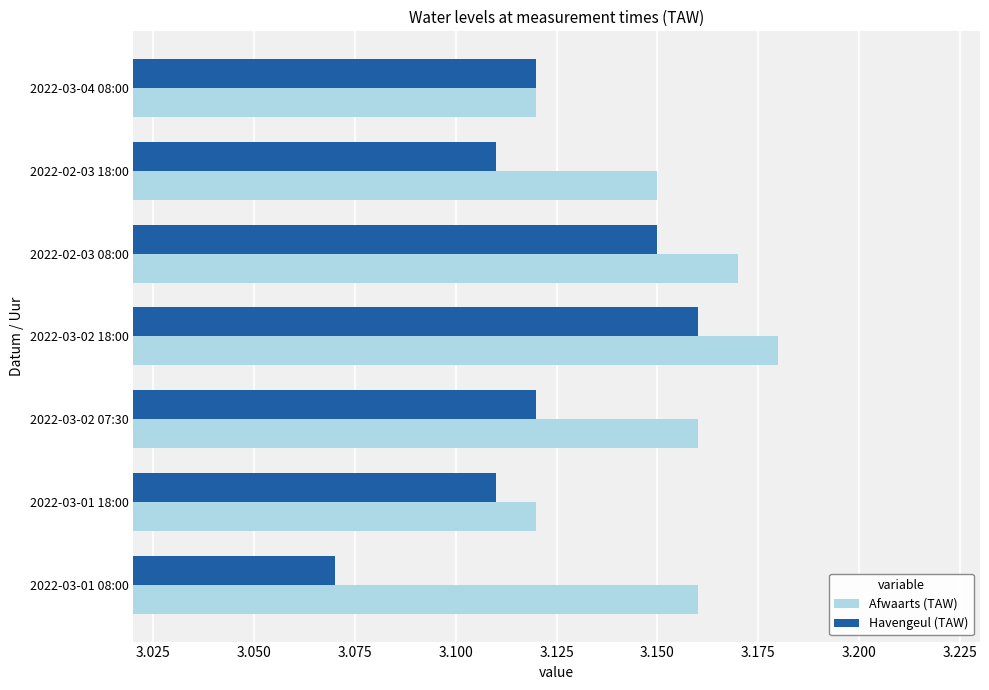

The Afwaarts (TAW) series shows 1.0 at 2022-02-03 08:00. True or false?

False